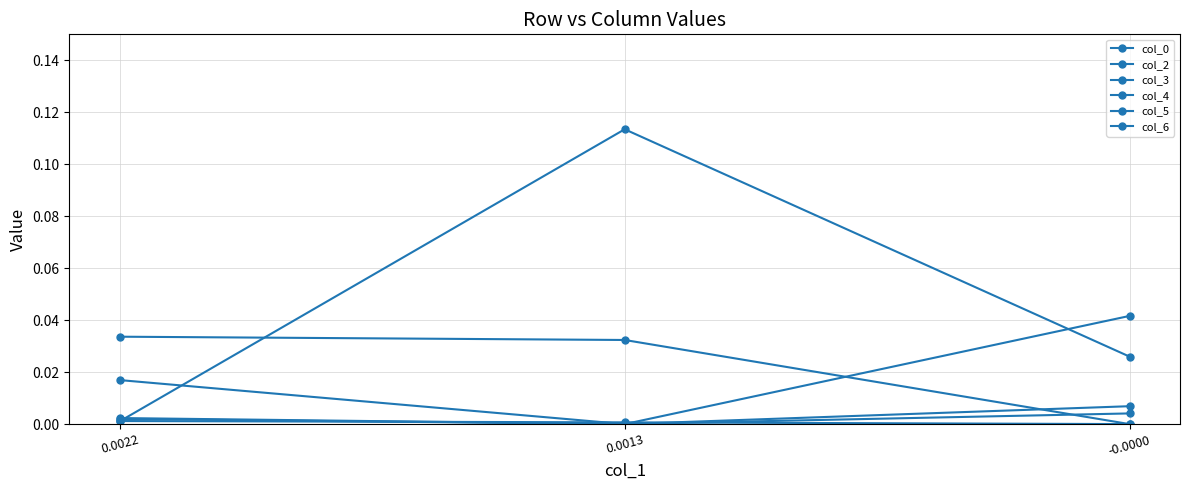

Is this an area chart (filled region under the line)?

No